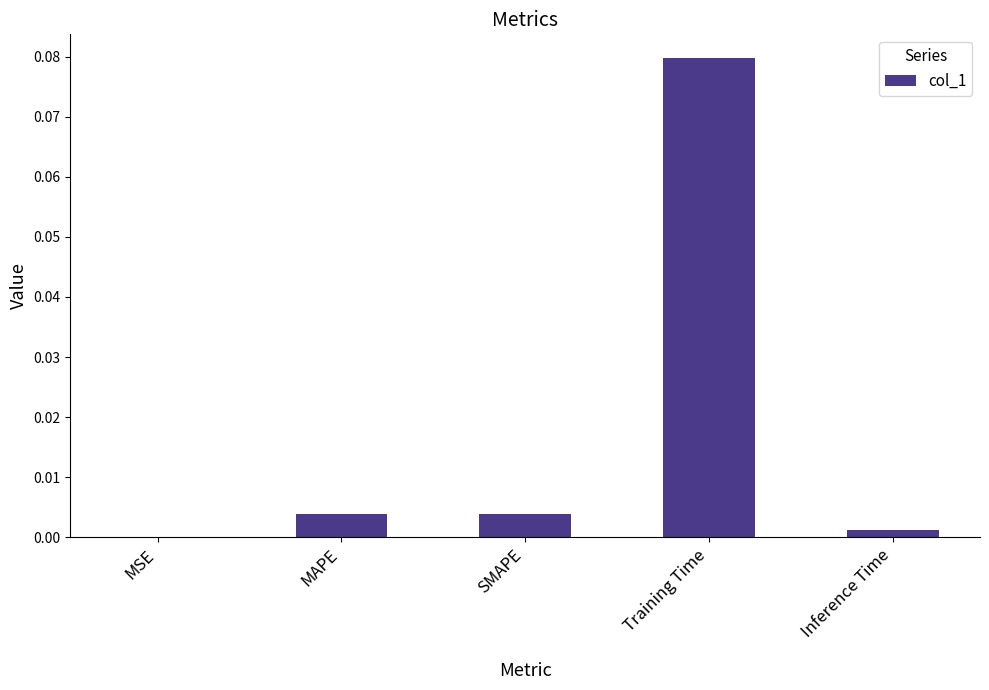

The value at SMAPE is 0.0. True or false?

True